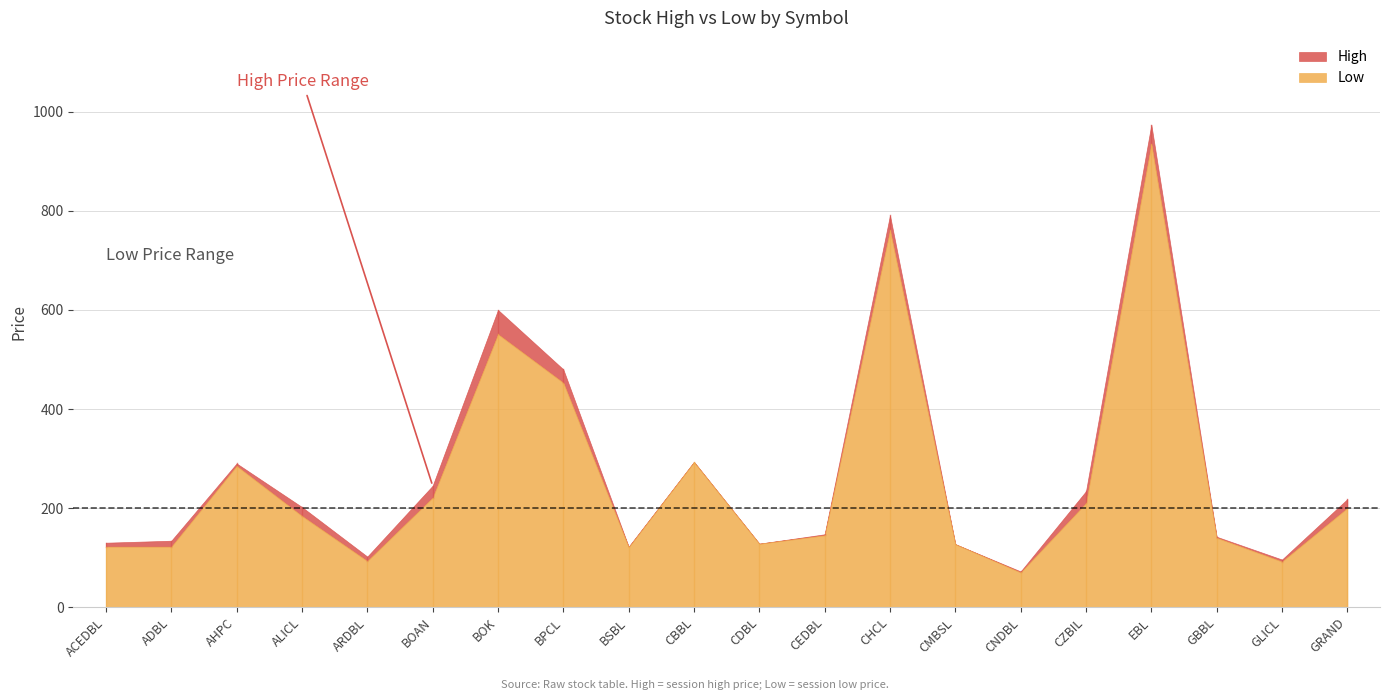

Reading left to right, what are all the values shown in this chart?

High: ACEDBL=130	ADBL=134	AHPC=290	ALICL=202	ARDBL=102	BOAN=245	BOK=600	BPCL=480	BSBL=122	CBBL=293	CDBL=128	CEDBL=147	CHCL=791	CMBSL=127	CNDBL=72	CZBIL=234	EBL=974	GBBL=142	GLICL=96	GRAND=218
Low: ACEDBL=122	ADBL=122	AHPC=285	ALICL=184	ARDBL=93	BOAN=221	BOK=551	BPCL=453	BSBL=121	CBBL=293	CDBL=128	CEDBL=145	CHCL=761	CMBSL=127	CNDBL=70	CZBIL=210	EBL=935	GBBL=140	GLICL=92	GRAND=200